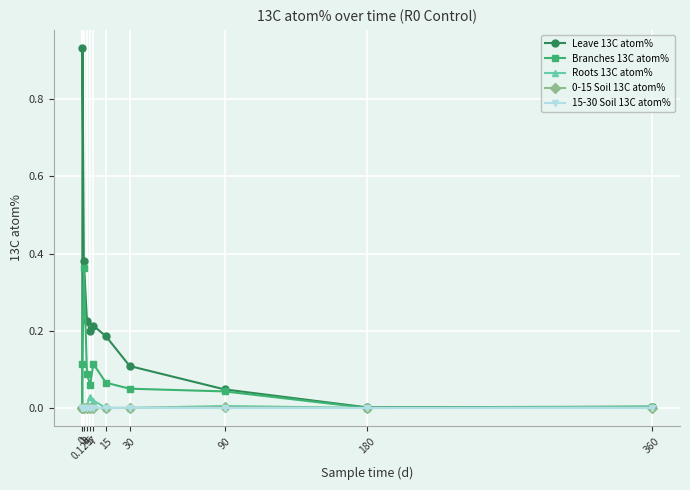

What is the total value across all series at 7?

0.3